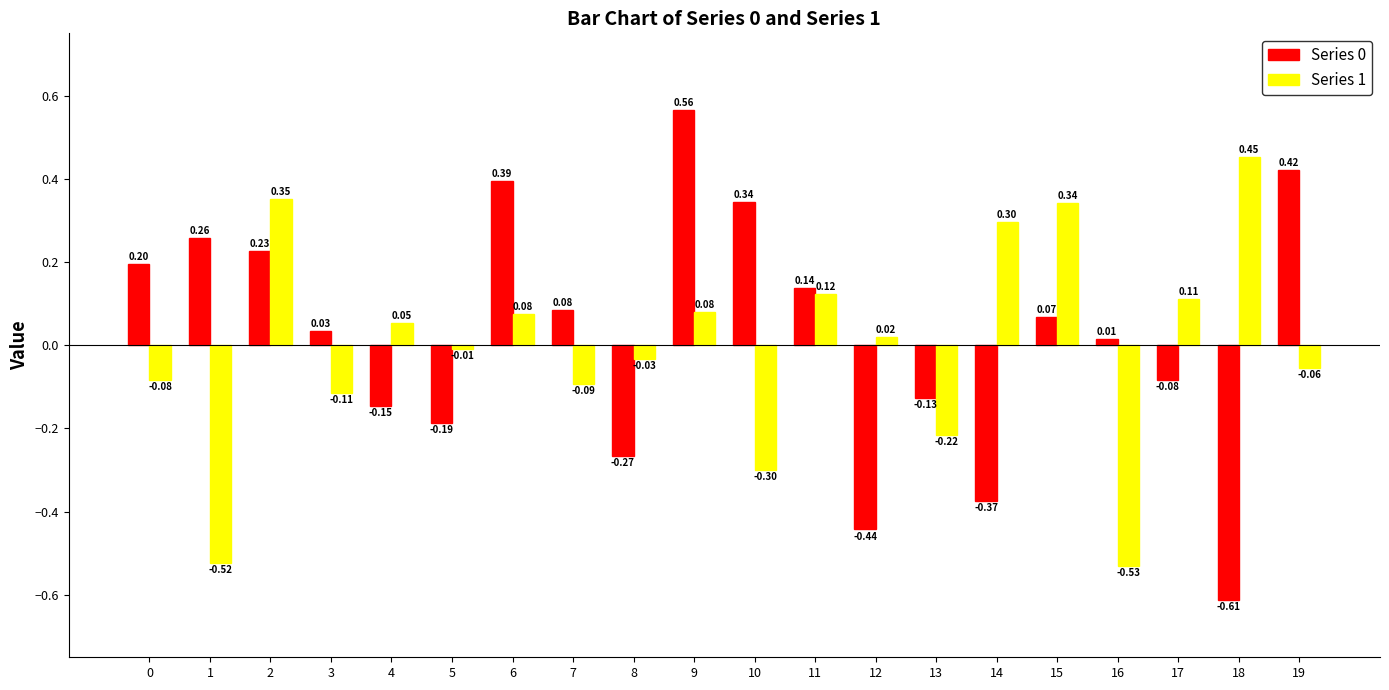

What is the difference between the second highest and second lowest values in the Series 1 series?

0.9